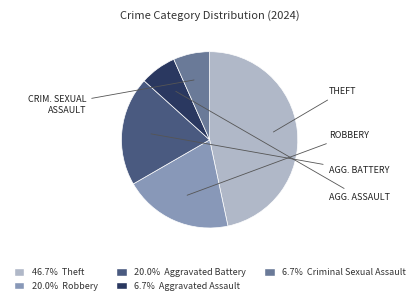

Is there a majority slice in this chart?

No